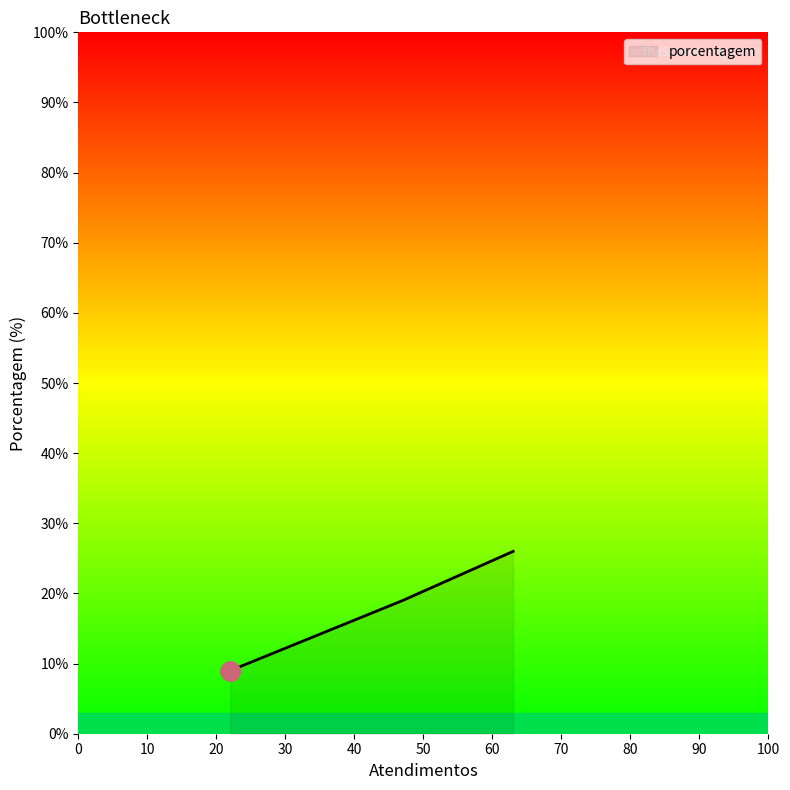

True or false: there are more than 0 points higher than both neighbors.

False